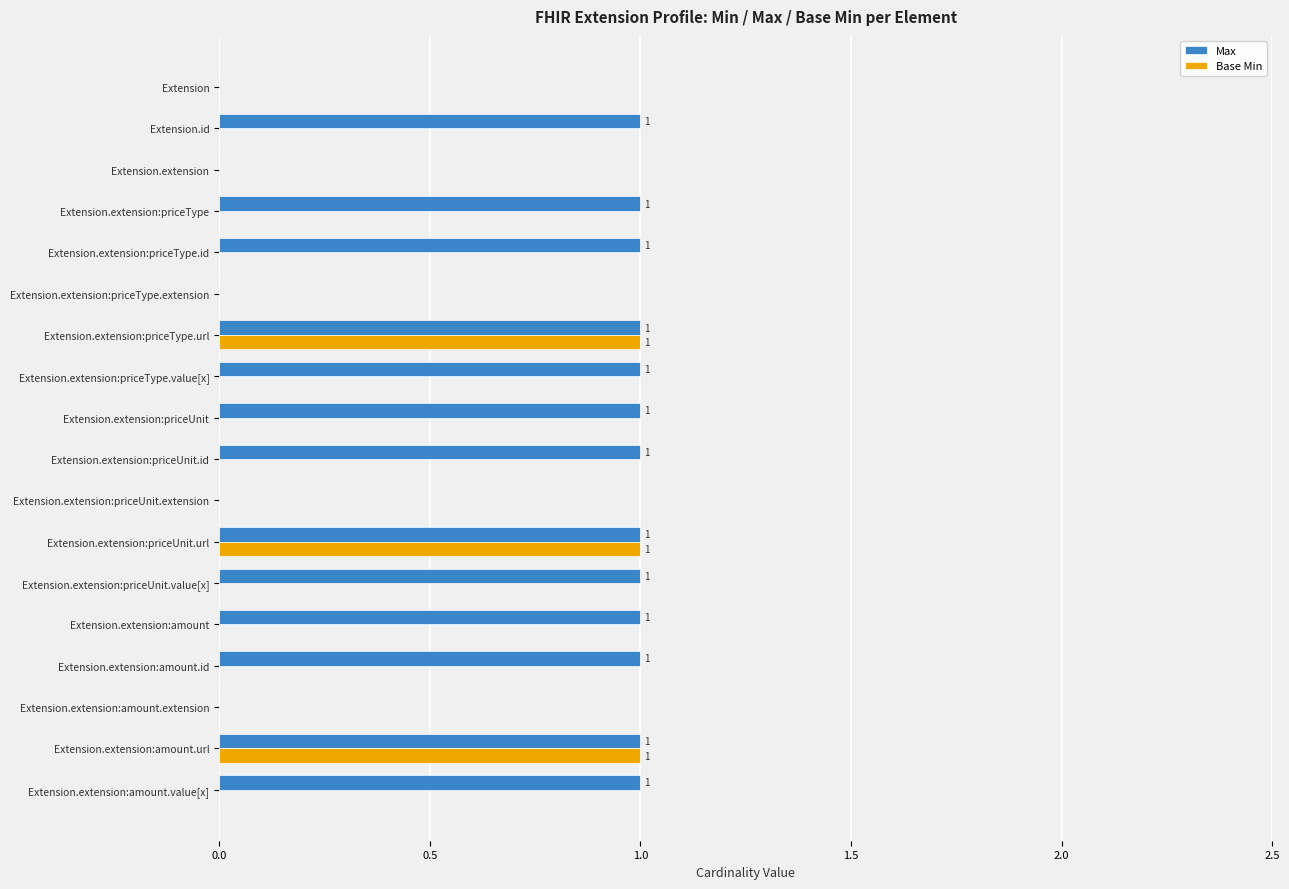

What is the maximum value for Max?

1